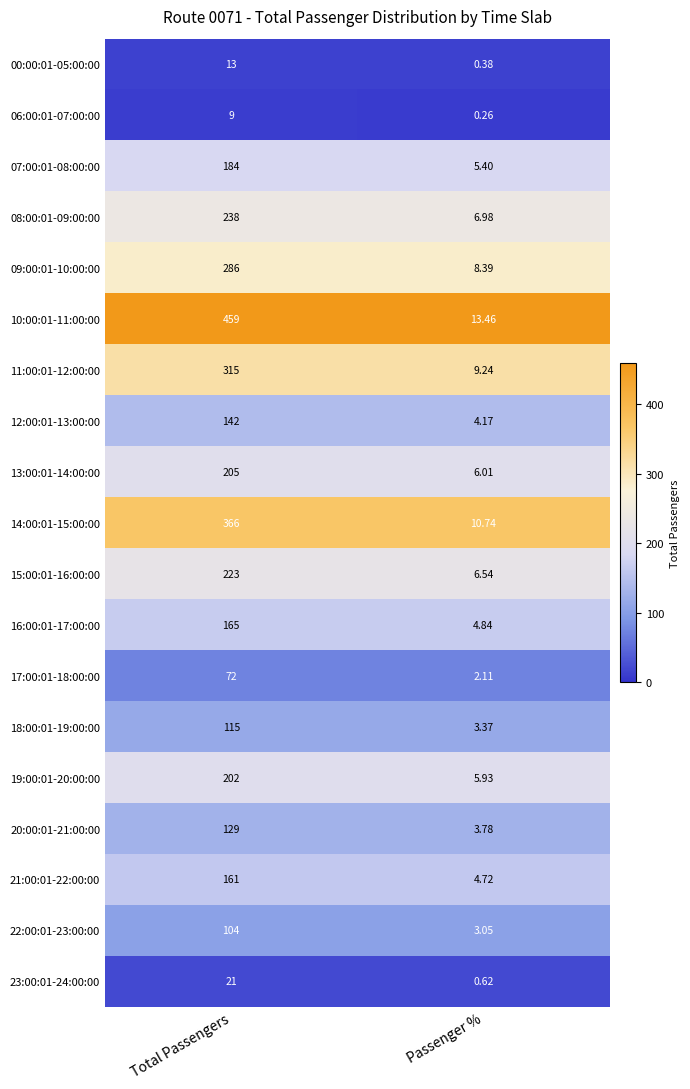

Which series has the largest range (max minus min)?

10:00:01-11:00:00